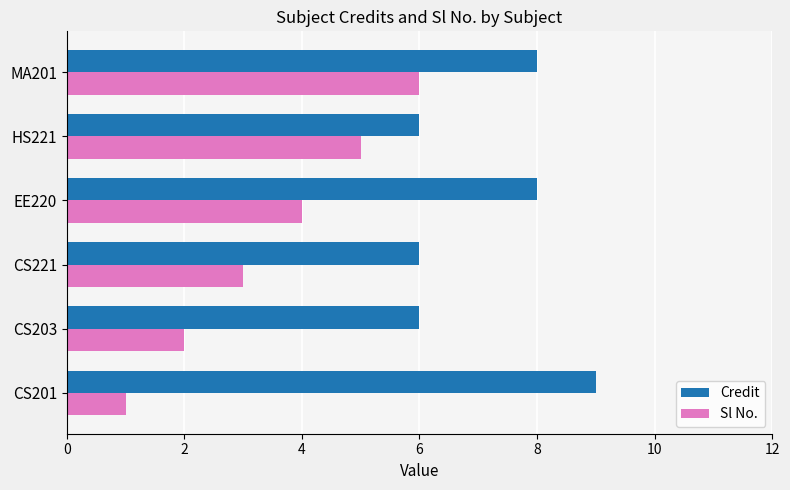

At which label is Sl No. closest to 3?

CS221